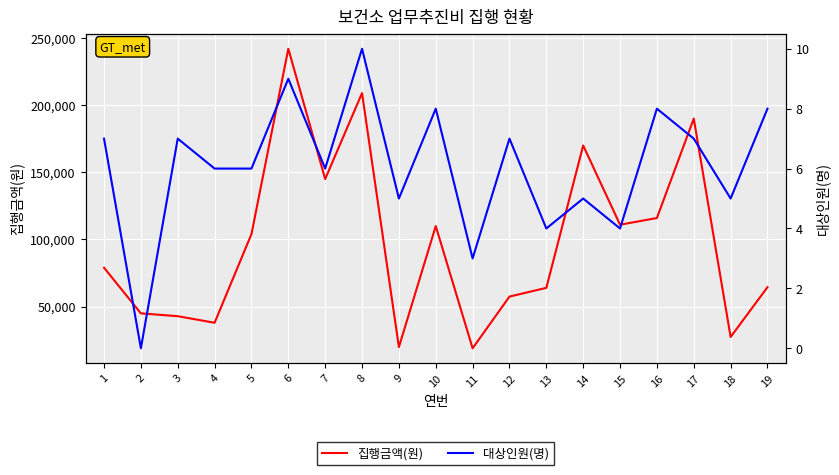

What is the value of the 집행금액(원) point at the 6th from the left?

242000